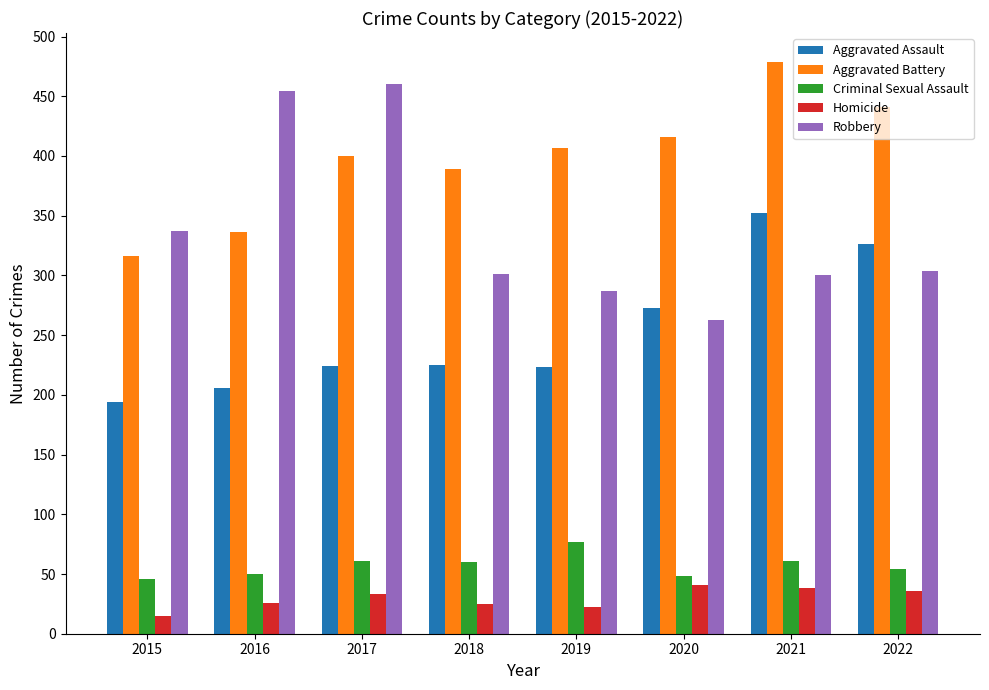

What is the difference between the Aggravated Battery values at 2022 and 2018?

52